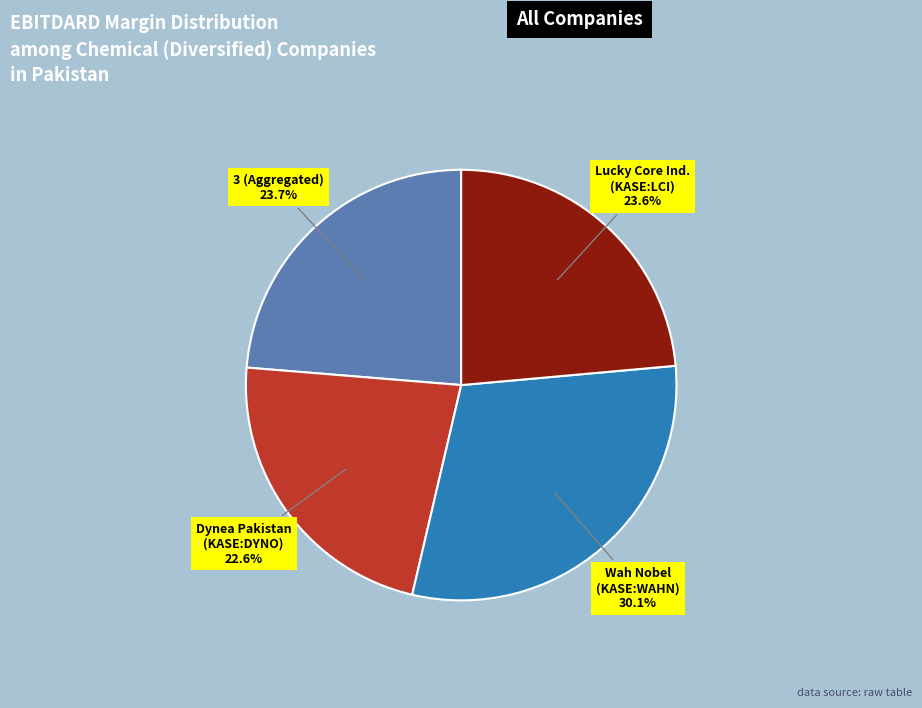

How many slices are in this pie chart?

4